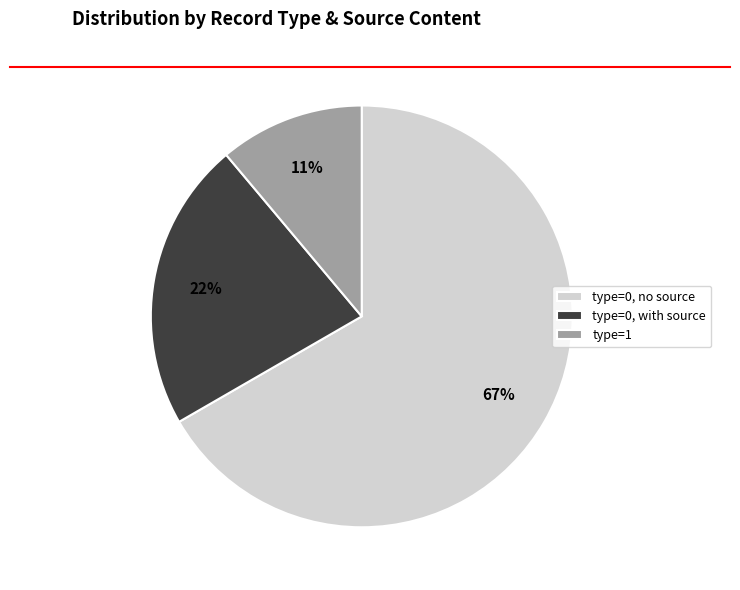

How many segments does this pie chart have?

3